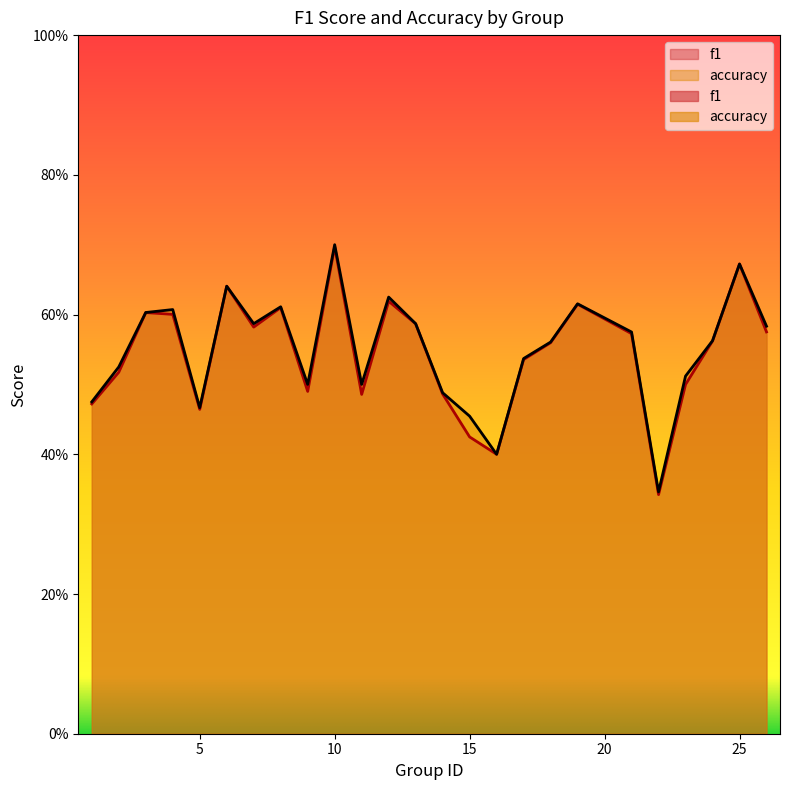

What are all the series names shown in the legend?

f1, accuracy